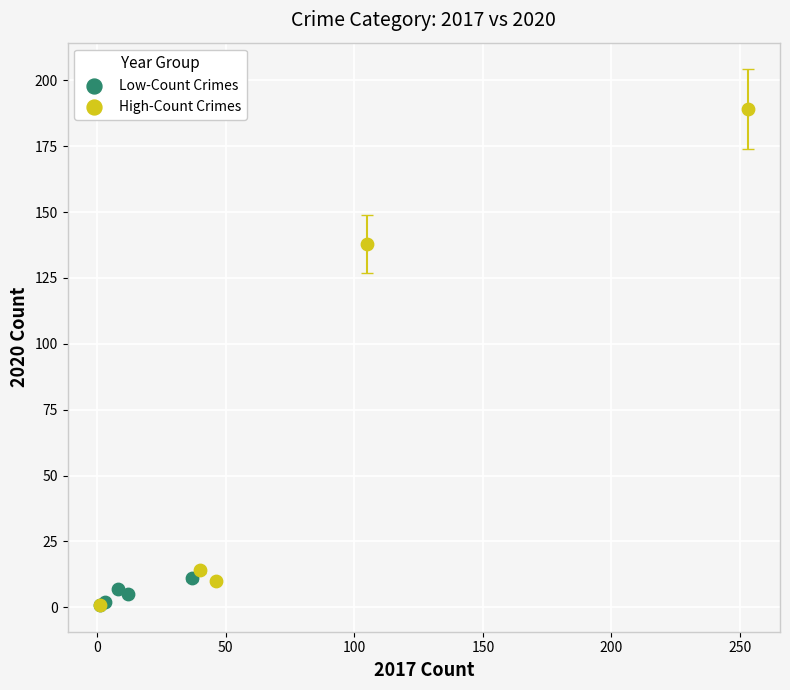

Which series has the largest Y range (max minus min)?

High-Count Crimes